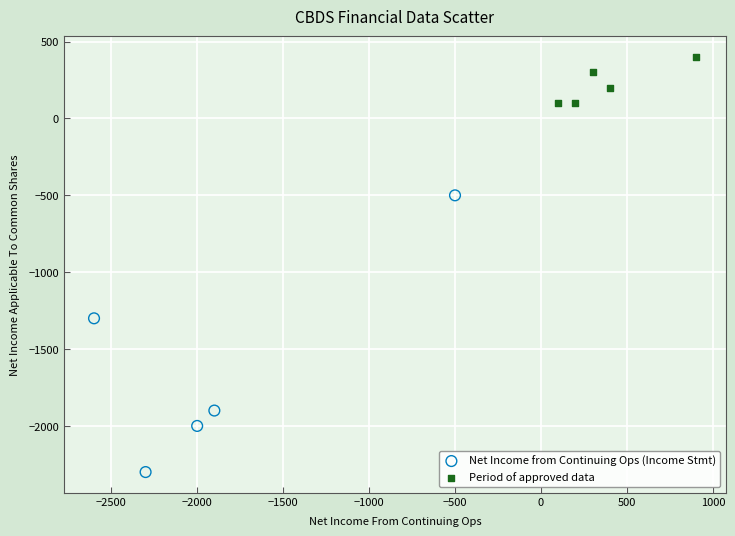

What are all the series names shown in the legend?

Net Income from Continuing Ops (Income Stmt), Period of approved data